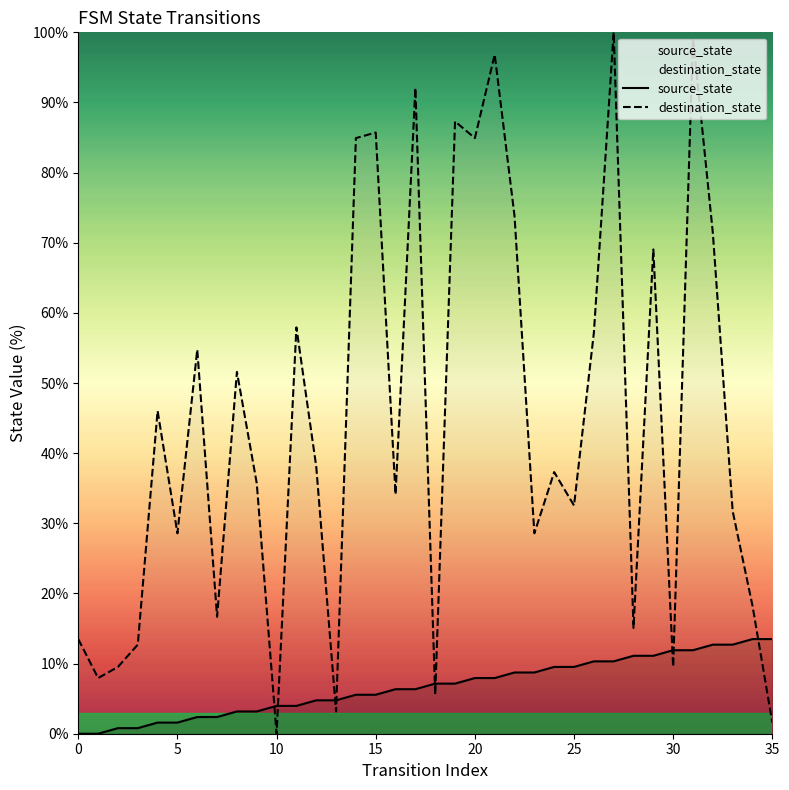

Count the number of categories in the chart.

36